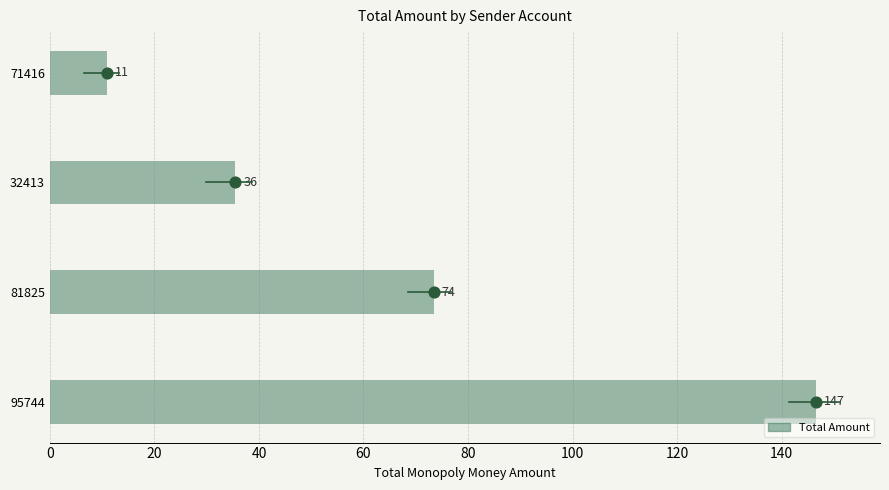

At how many categories does at least one series exceed 17?

3